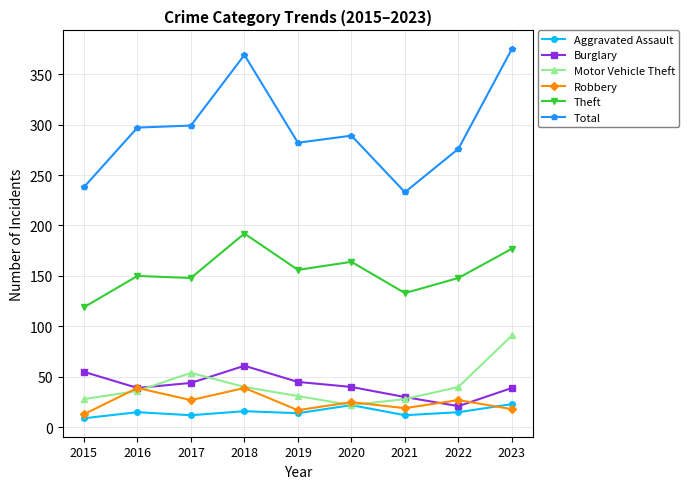

What is the difference between the highest and lowest values at 2016?

282